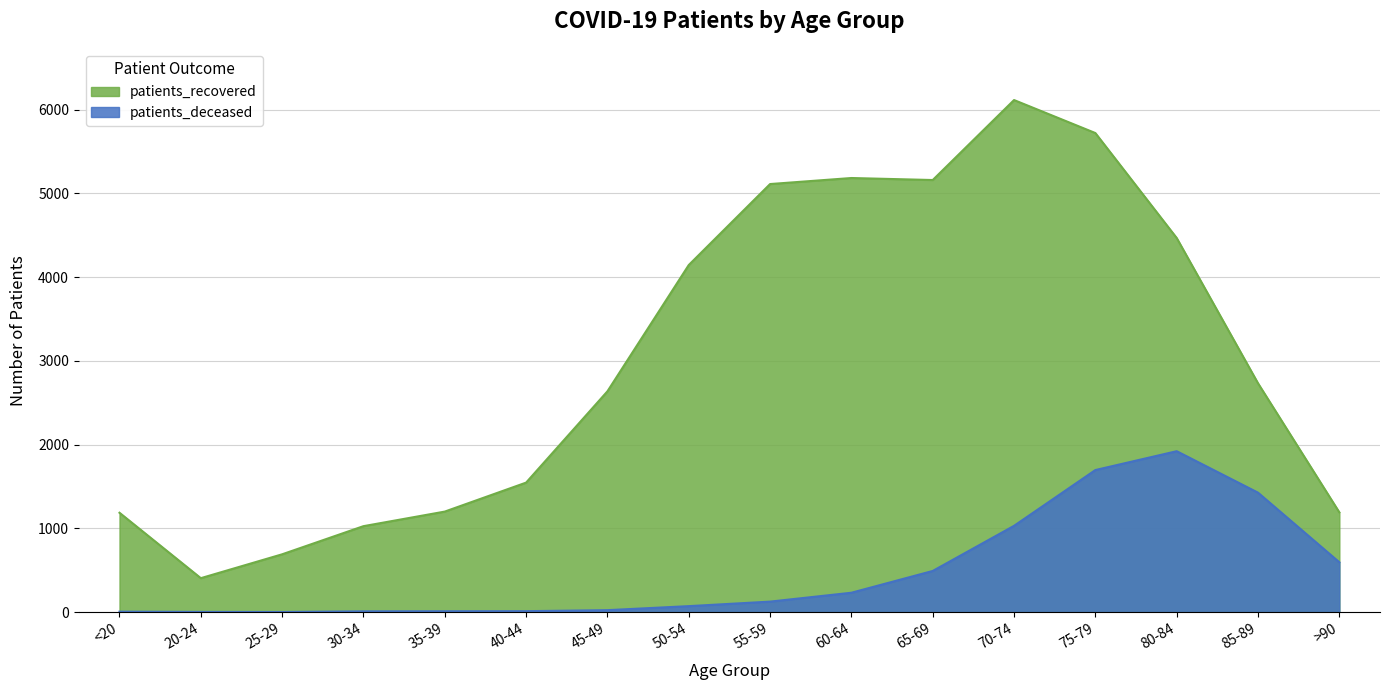

How many interior local peaks does the patients_deceased series have?

1